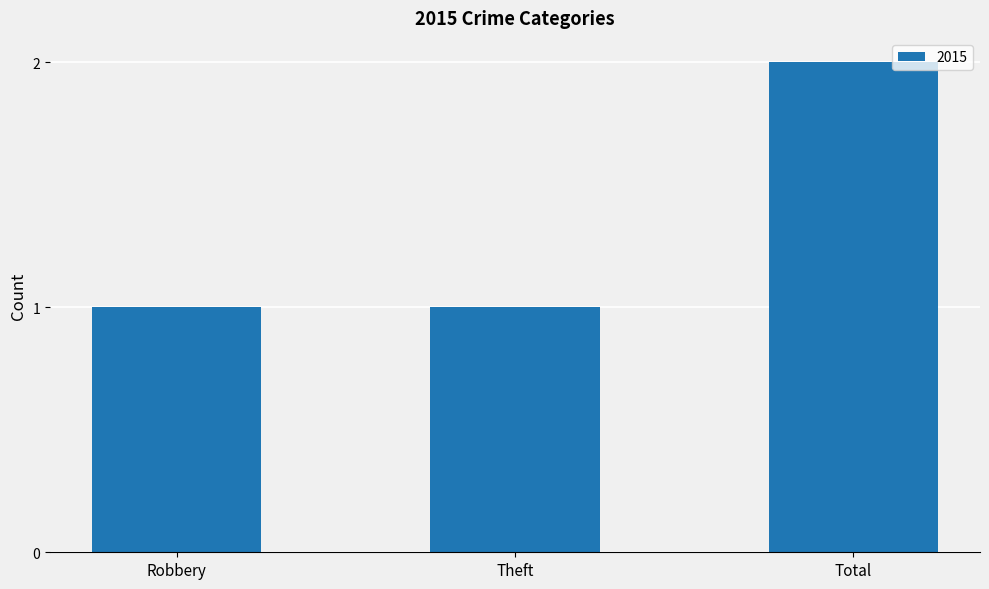

What position from the left is Robbery?

1